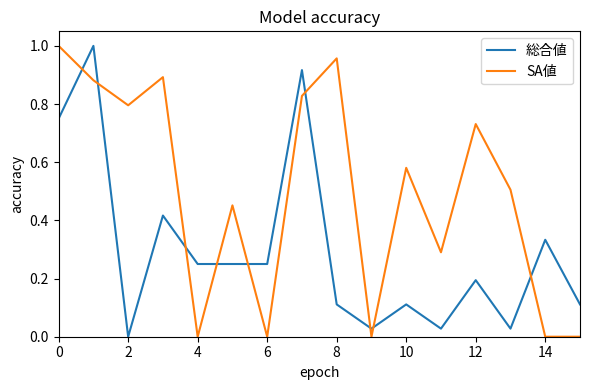

Which series has the largest total across all categories?

SA値